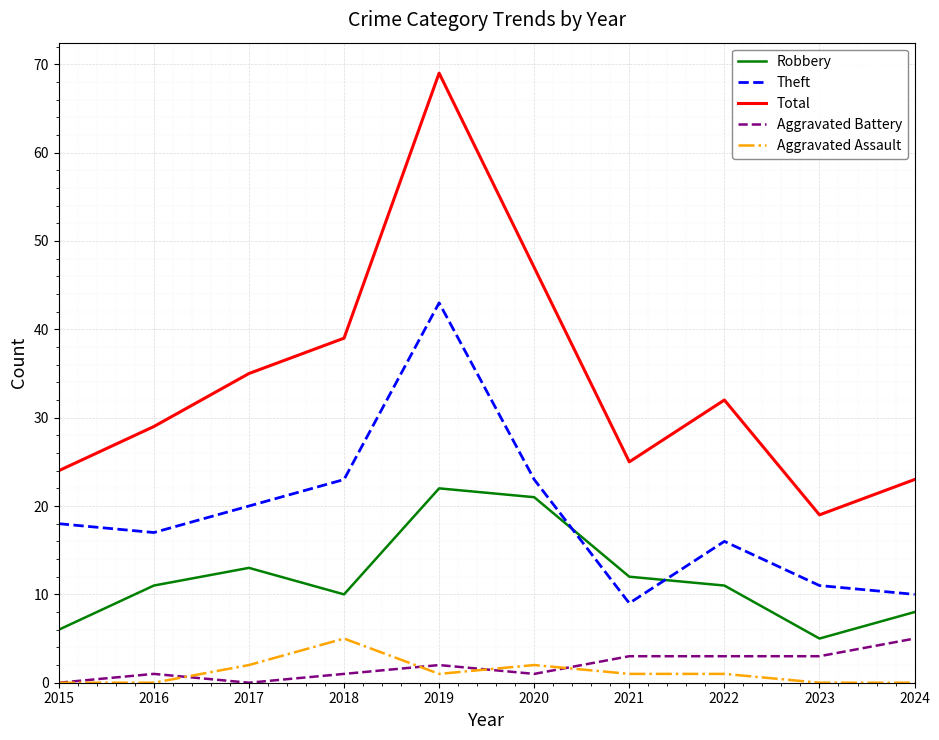

Where is Total nearest to the value 44?

2020